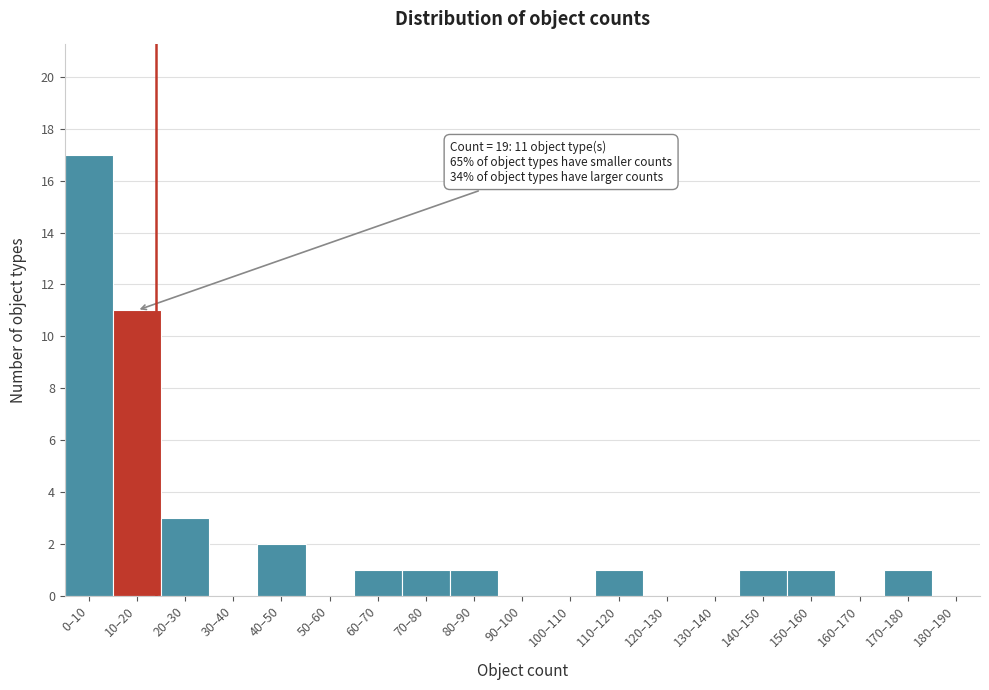

Reading left to right, list all the values displayed in this chart.

0–10=17	10–20=11	20–30=3	30–40=0	40–50=2	50–60=0	60–70=1	70–80=1	80–90=1	90–100=0	100–110=0	110–120=1	120–130=0	130–140=0	140–150=1	150–160=1	160–170=0	170–180=1	180–190=0